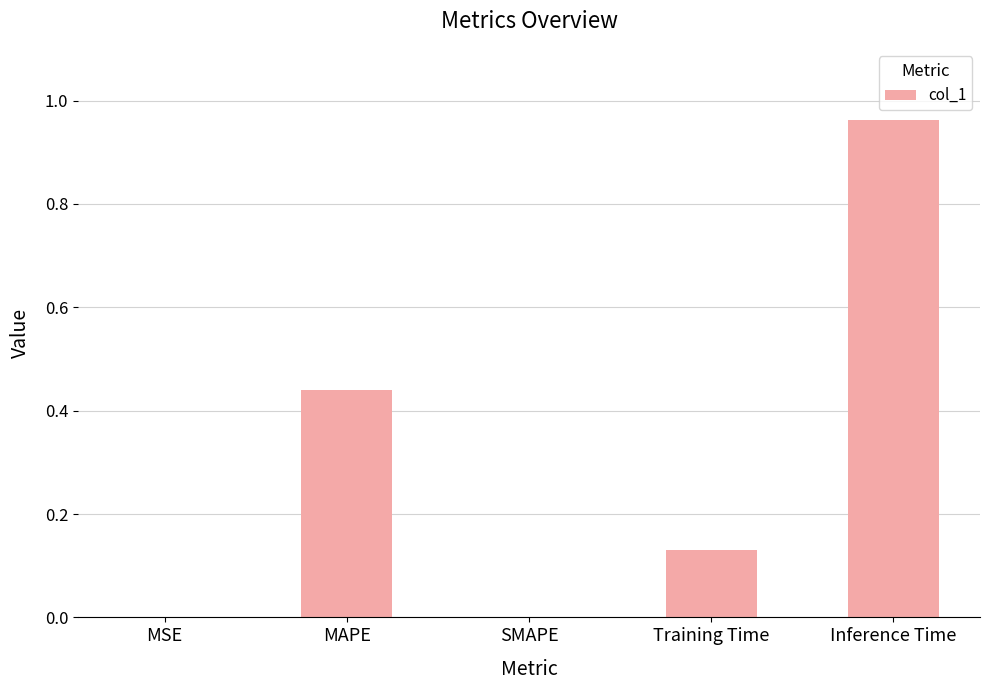

Are the bars horizontal?

No